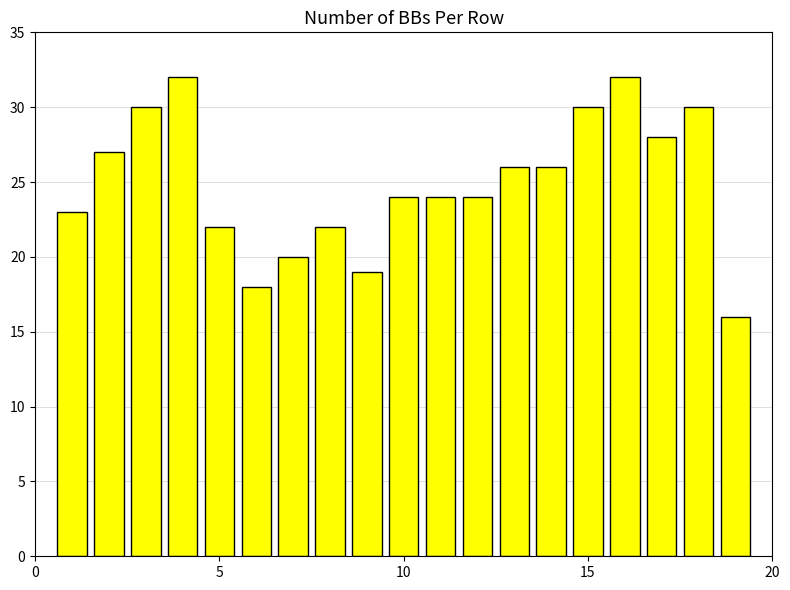

What is the difference between the maximum and minimum values?

16